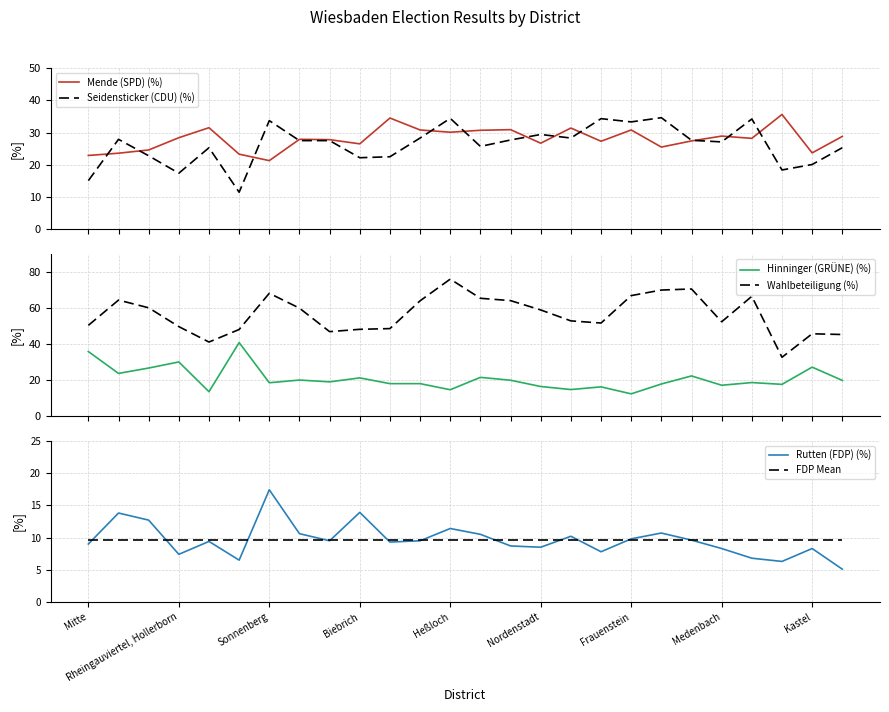

True or false: Wahlbeteiligung (%) and Hinninger (GRÜNE) (%) cross at least once.

False